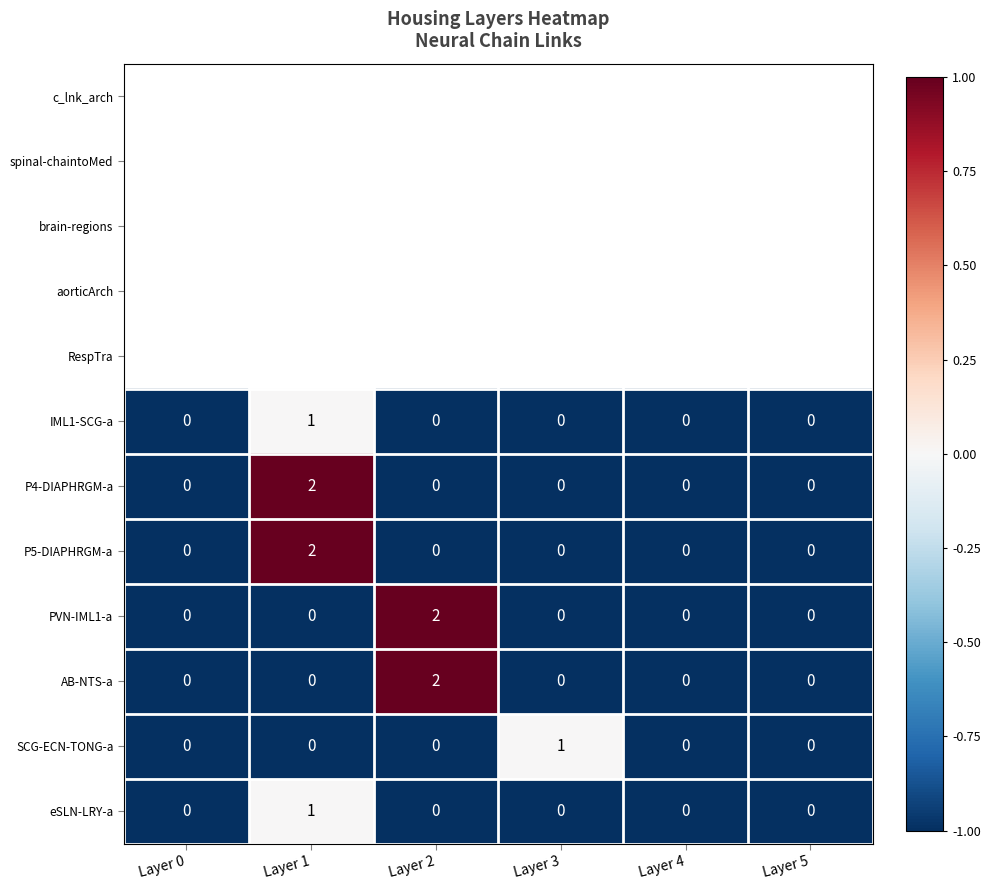

Count the AB-NTS-a values in the range 0 to 1.

5